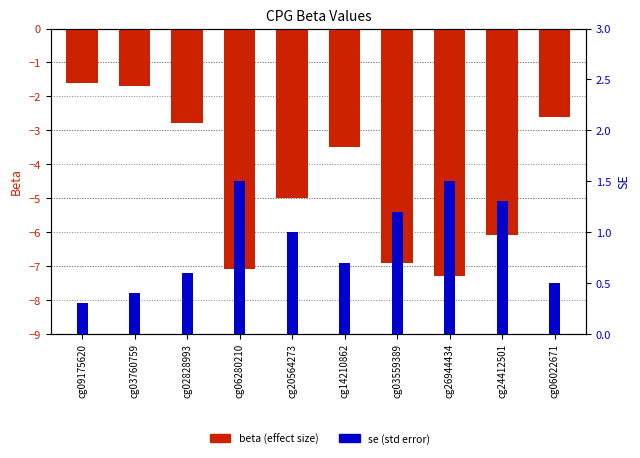

What is the highest value of the se (std error) series?

1.5